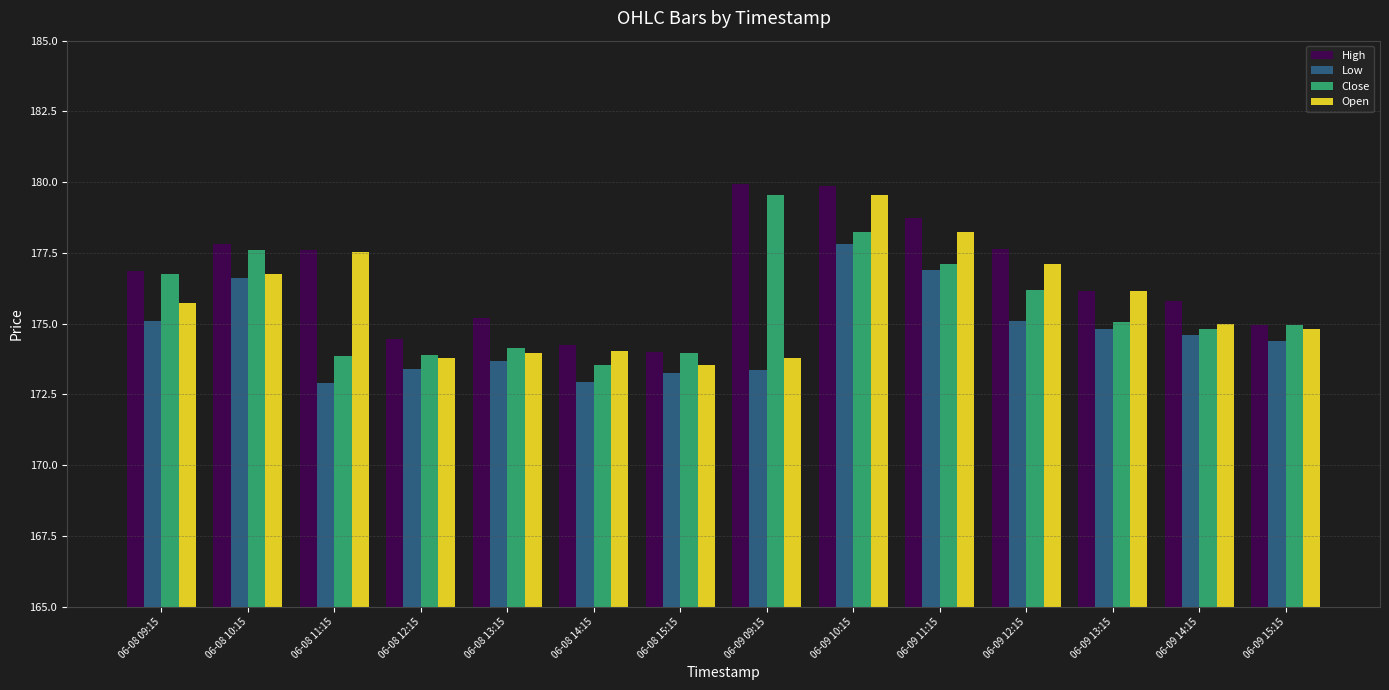

Which series changed the most between 06-08 15:15 and 06-09 11:15?

High